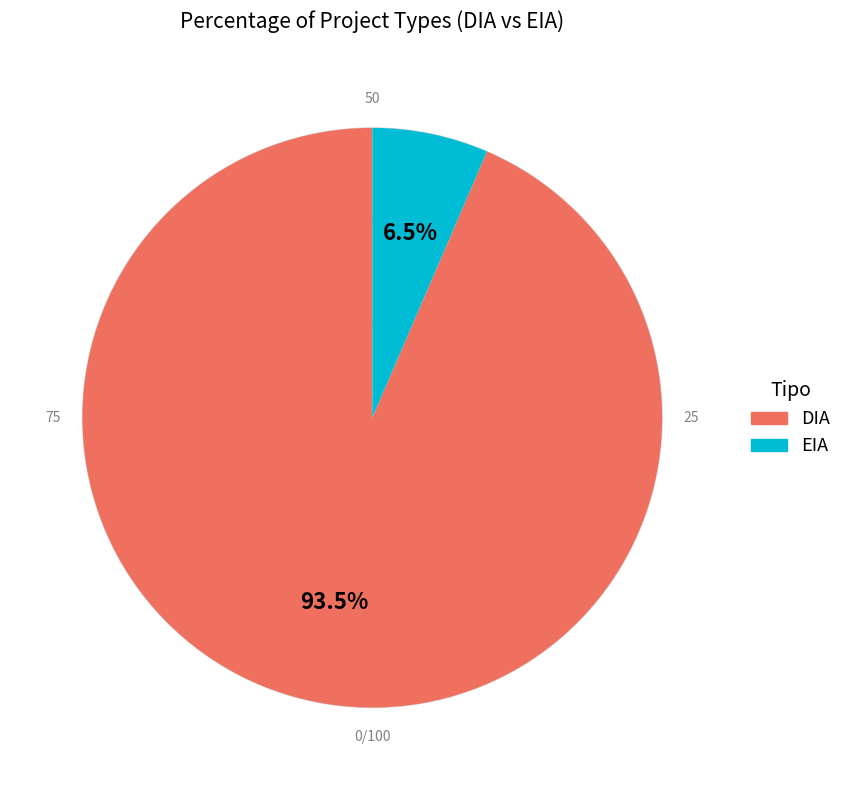

What percentage is the EIA slice, to the nearest percent?

6%